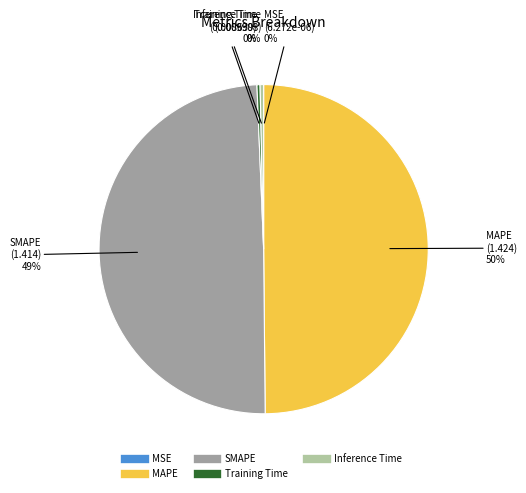

Does Training Time account for over 50% of the chart?

No